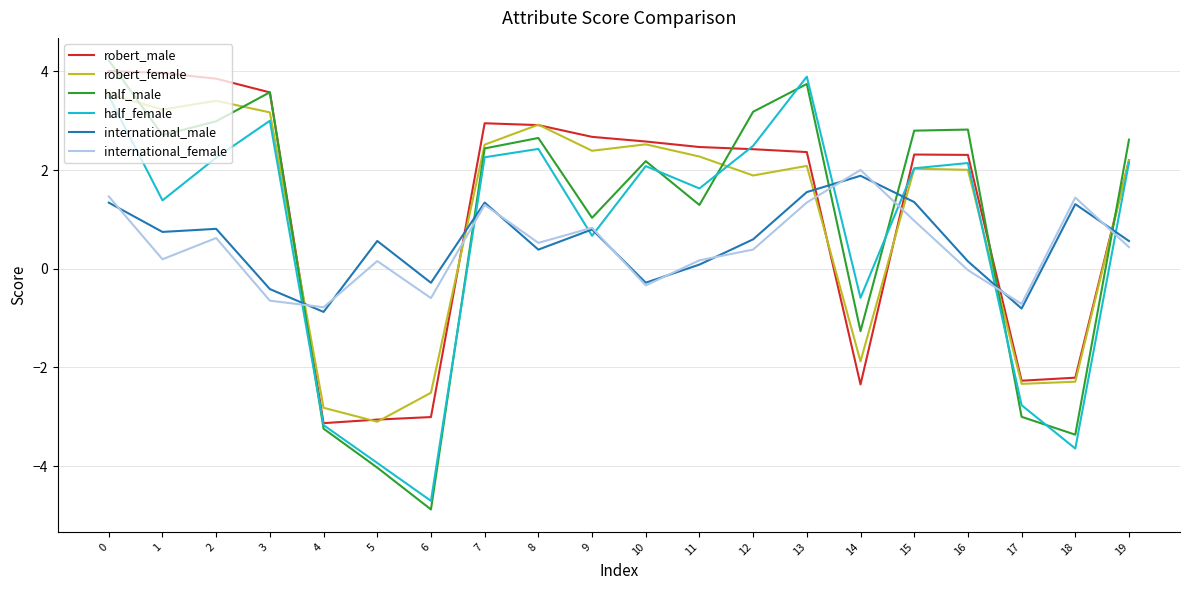

What is the spread (max minus min) of values at 9?

2.0